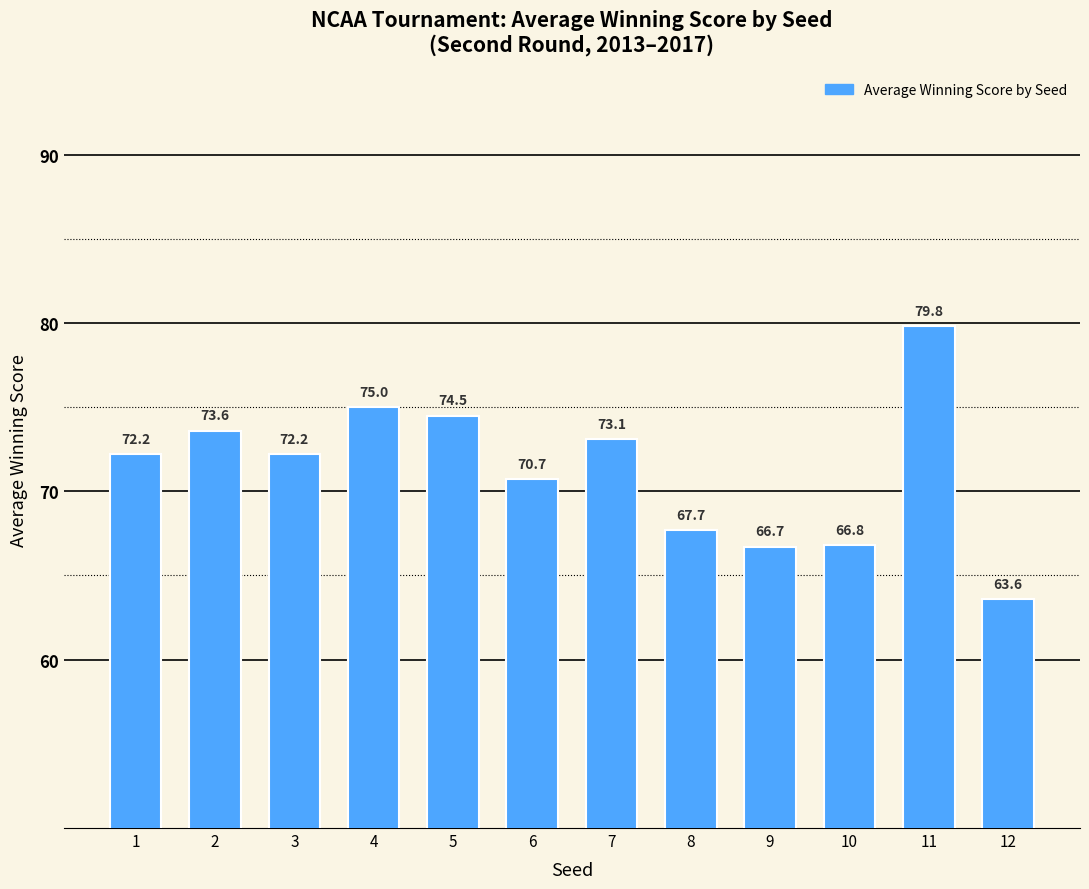

What is the change in value from 7 to 8?

-5.4